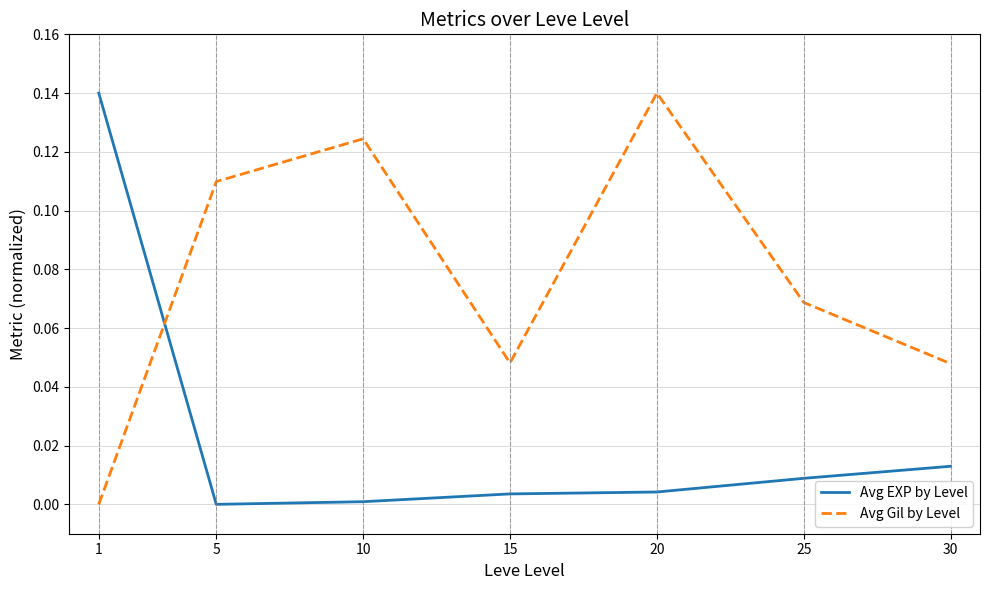

True or false: Avg EXP by Level and Avg Gil by Level intersect in this chart.

True